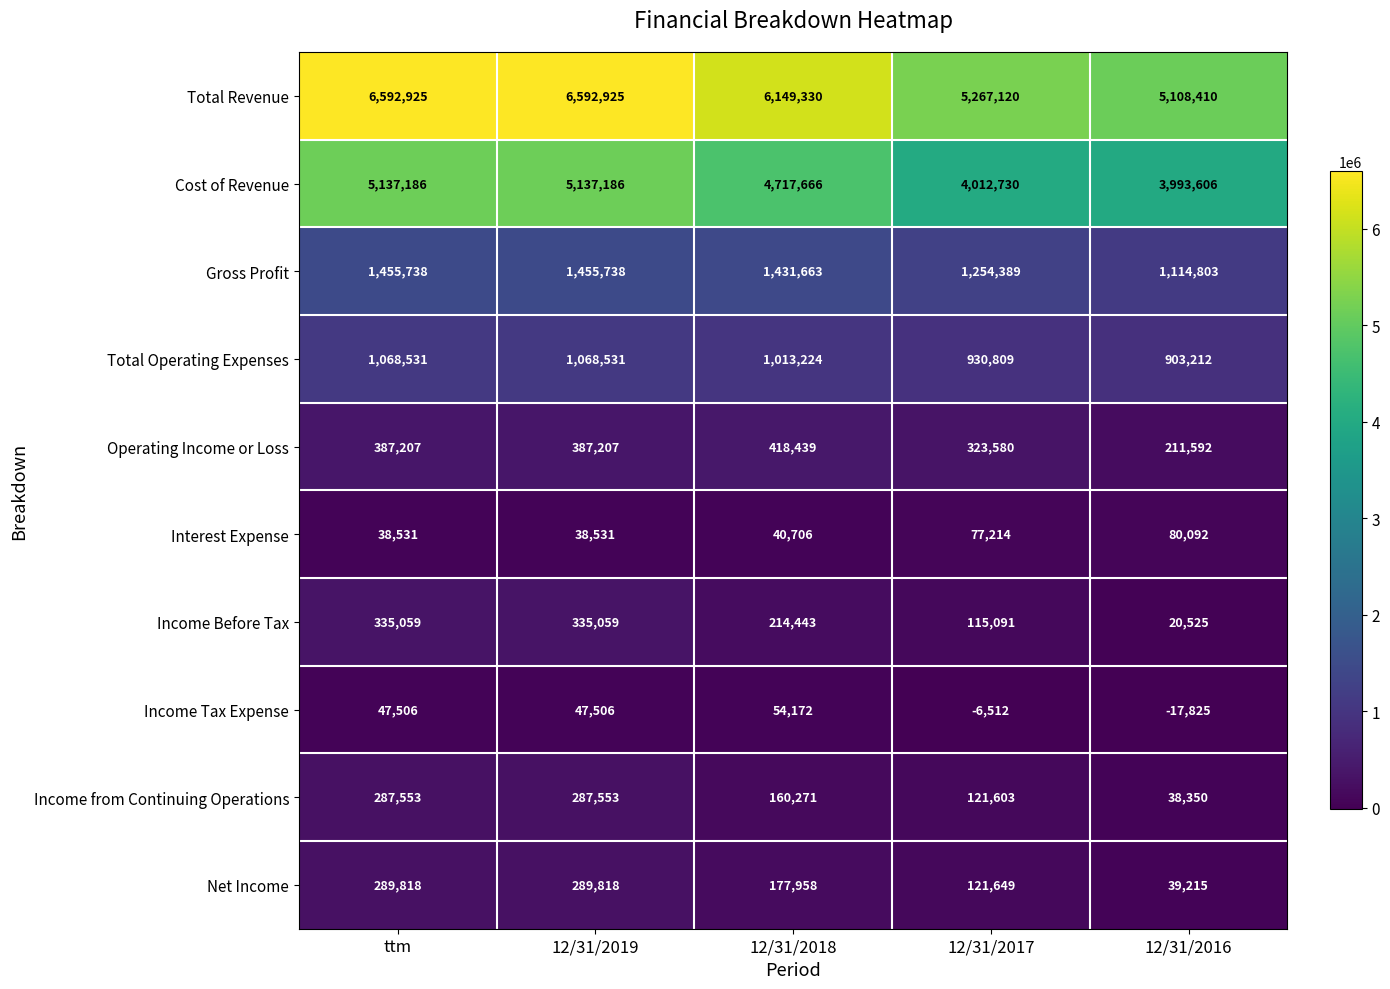

How many values in the Operating Income or Loss series are below 387207?

2